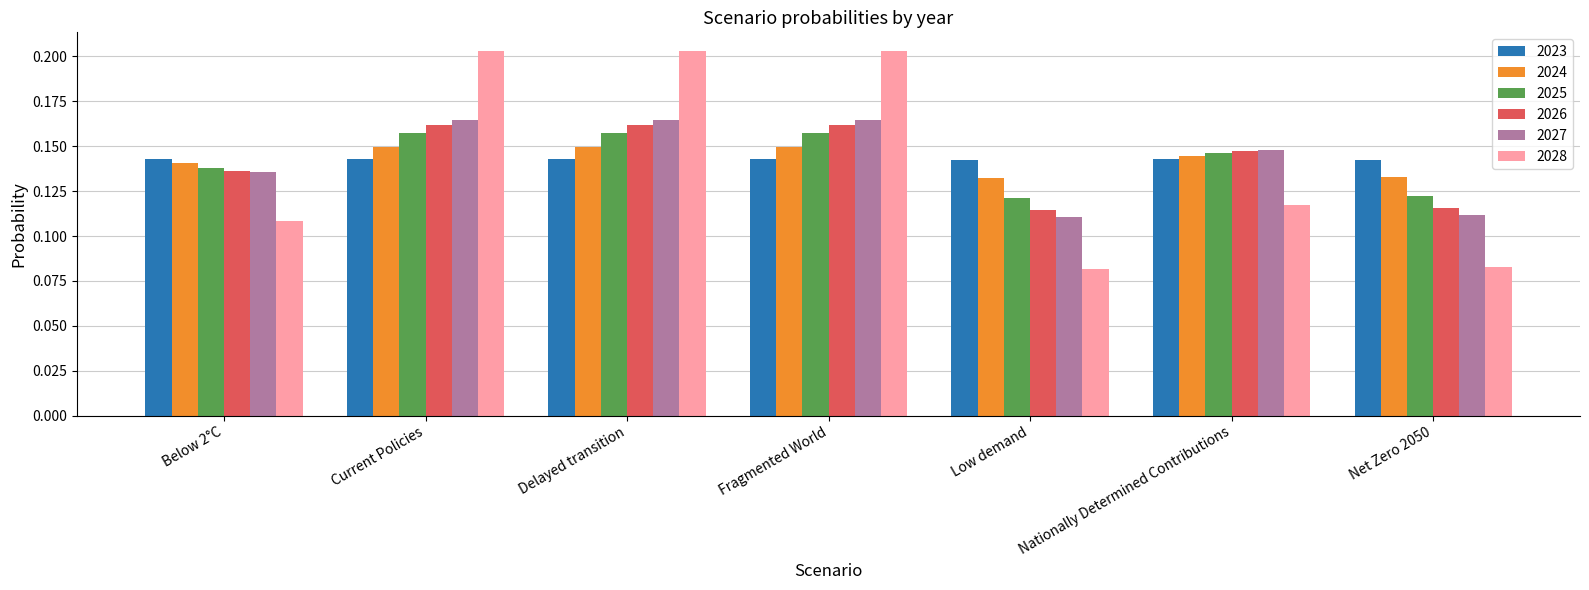

What are all the series names shown in the legend?

2023, 2024, 2025, 2026, 2027, 2028